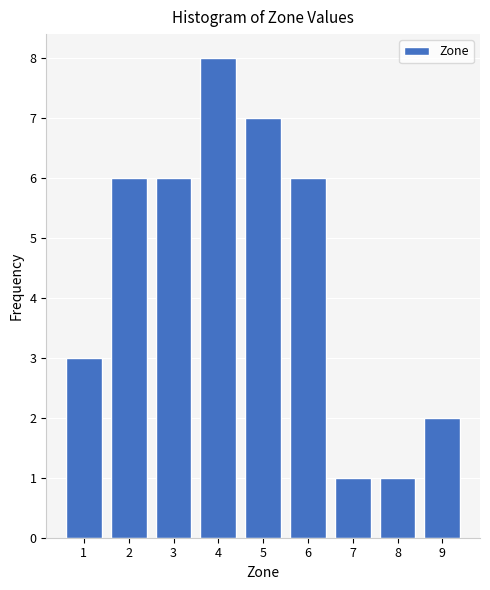

Reading right to left, what are all the values shown in this chart?

2	1	1	6	7	8	6	6	3